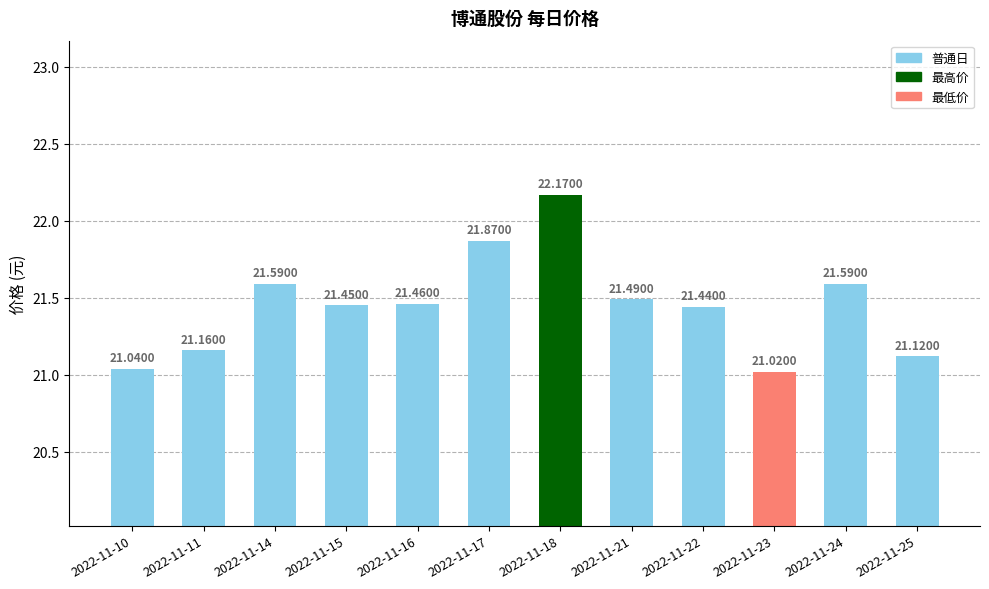

Approximately how many times larger is the value at 2022-11-23 compared to 2022-11-25?

1.0